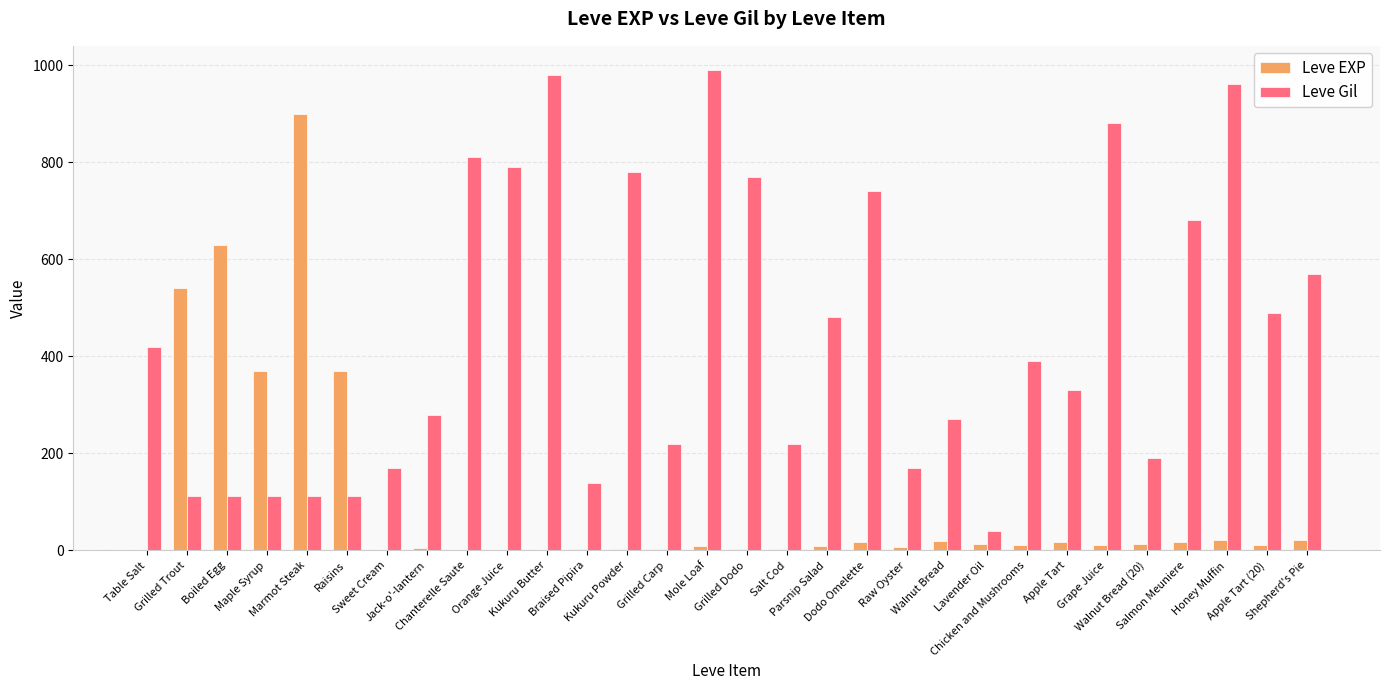

Which series has the largest total across all categories?

Leve Gil